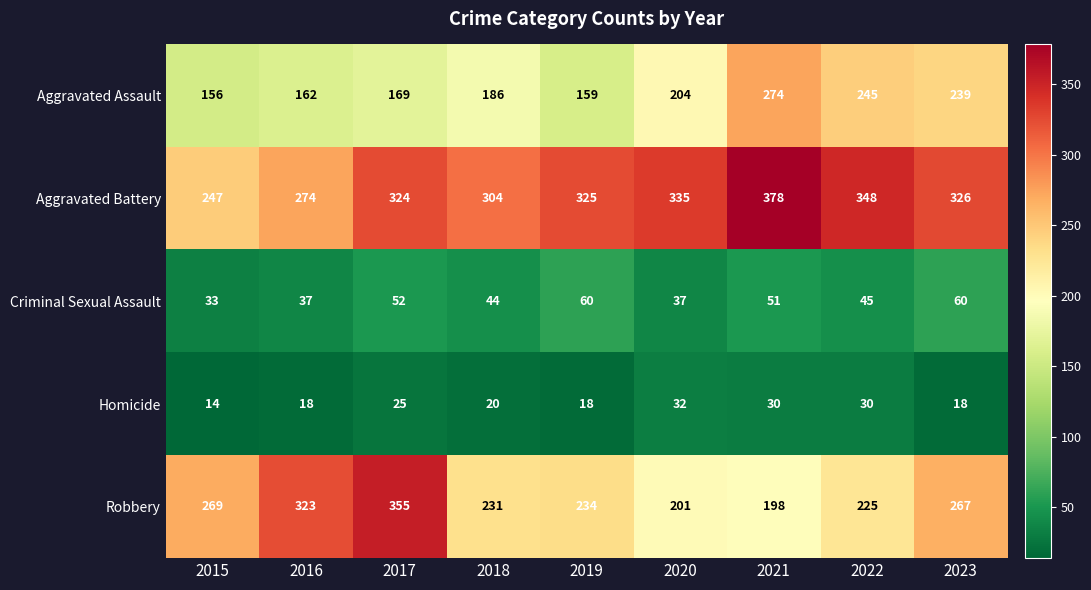

Is the value of Aggravated Assault at 2016 greater than the value of Aggravated Battery at 2020?

No